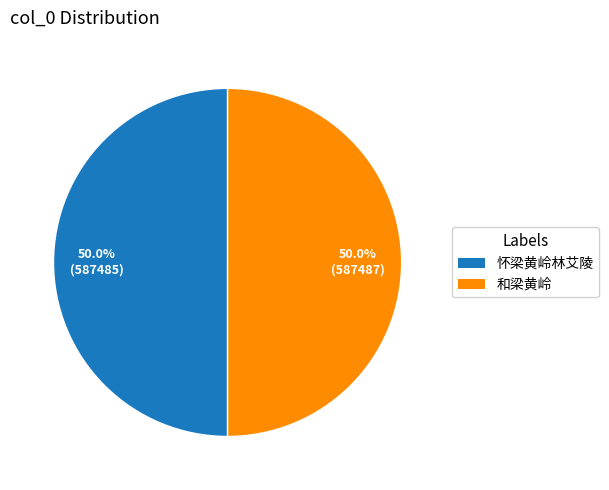

How many slices are in this pie chart?

2